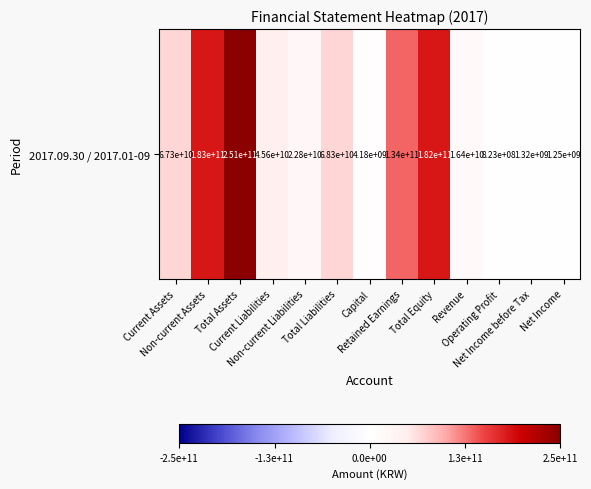

At which label does the data first exceed 45561906163?

Current Assets